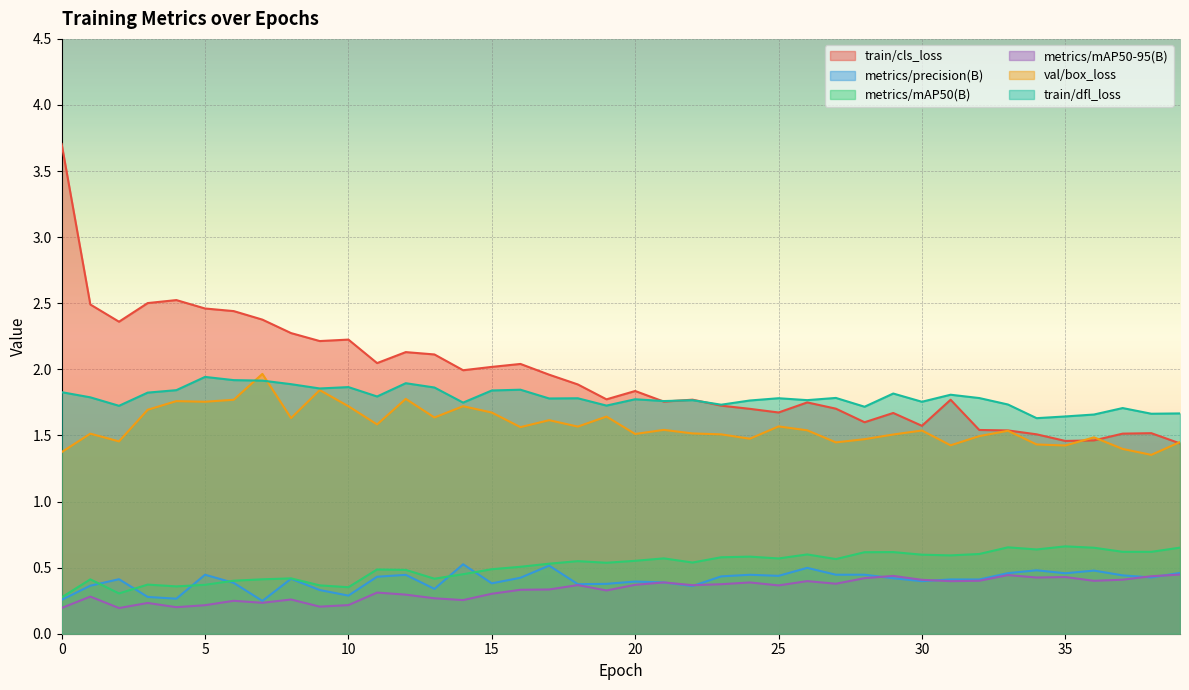

What is the maximum value for metrics/mAP50-95(B)?

0.4